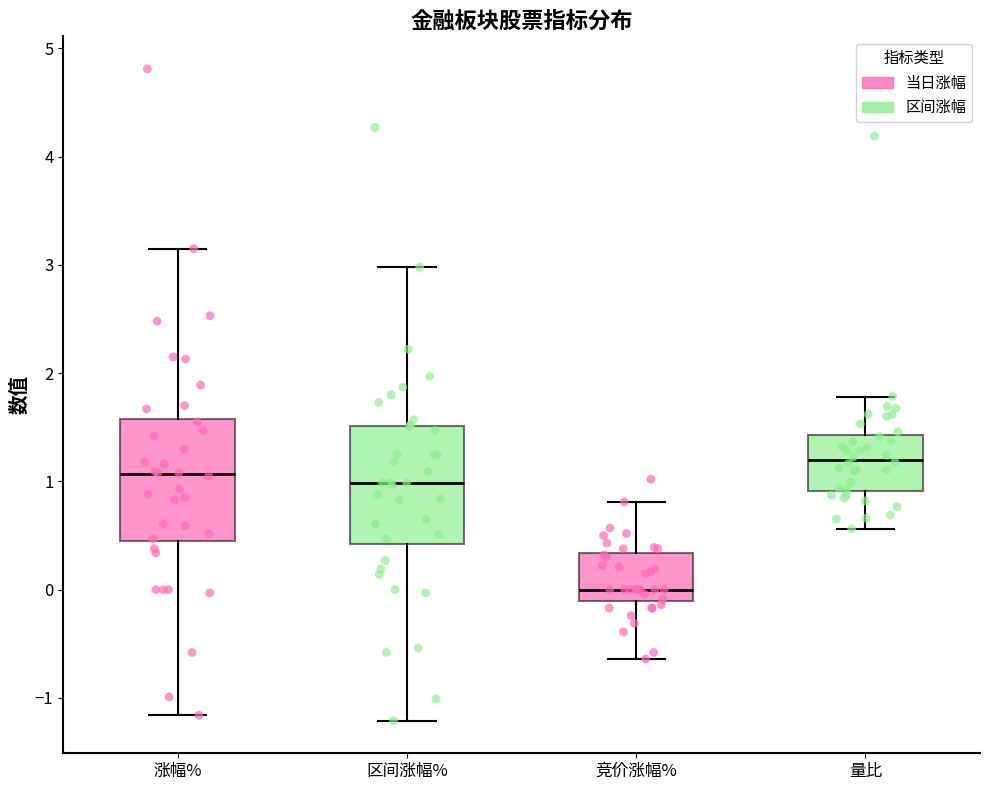

Where does the median line of the box for 竞价涨幅% sit on the y-axis? The values are not printed on the chart, so give them approximately, as read against the axis.

0.0